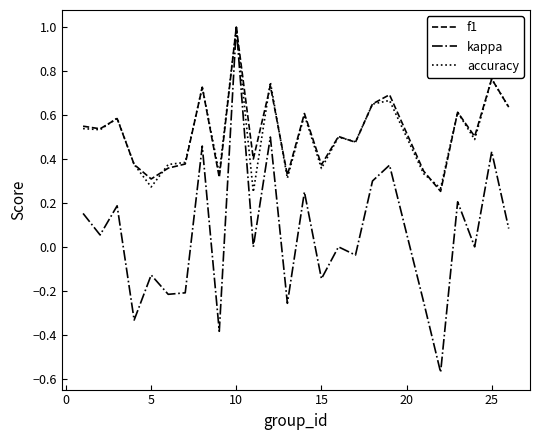

Does the chart display data point markers on the line(s)?

No